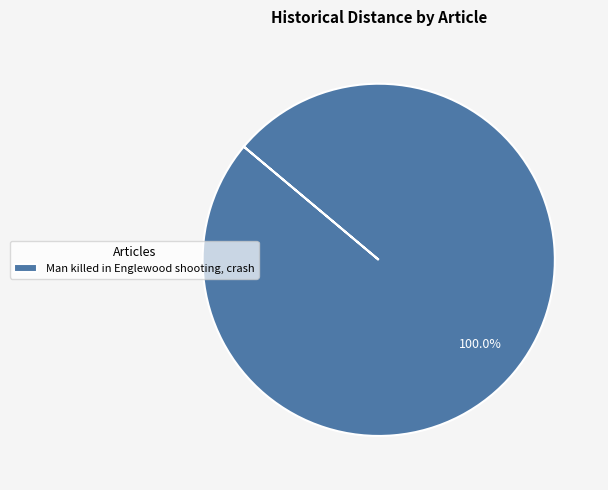

Rank the categories by value from lowest to highest.

Man killed in Englewood shooting, crash